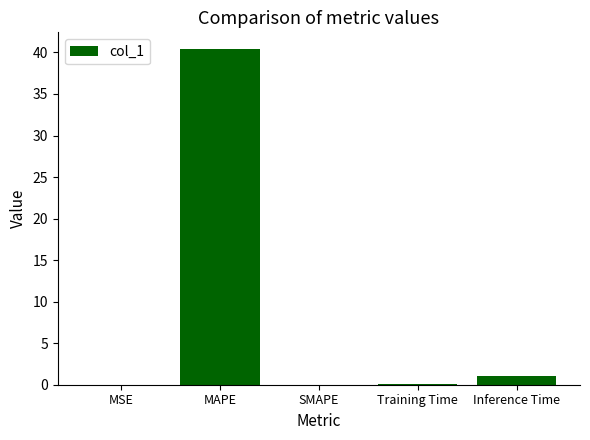

Which has a higher value, Inference Time or Training Time?

Inference Time